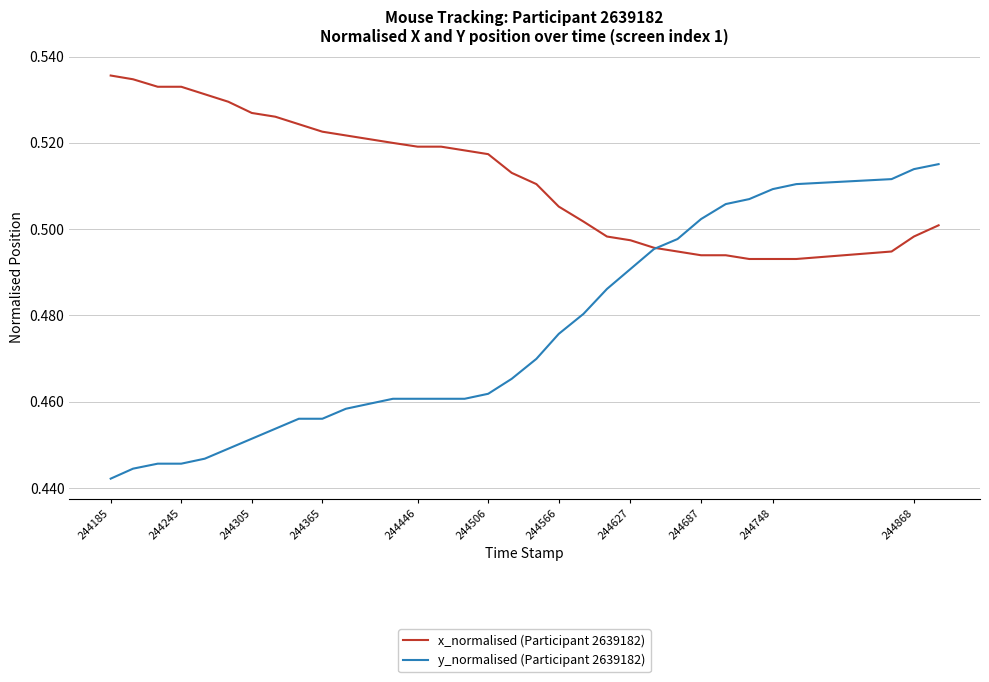

Which series has the widest spread of values?

y_normalised (Participant 2639182)